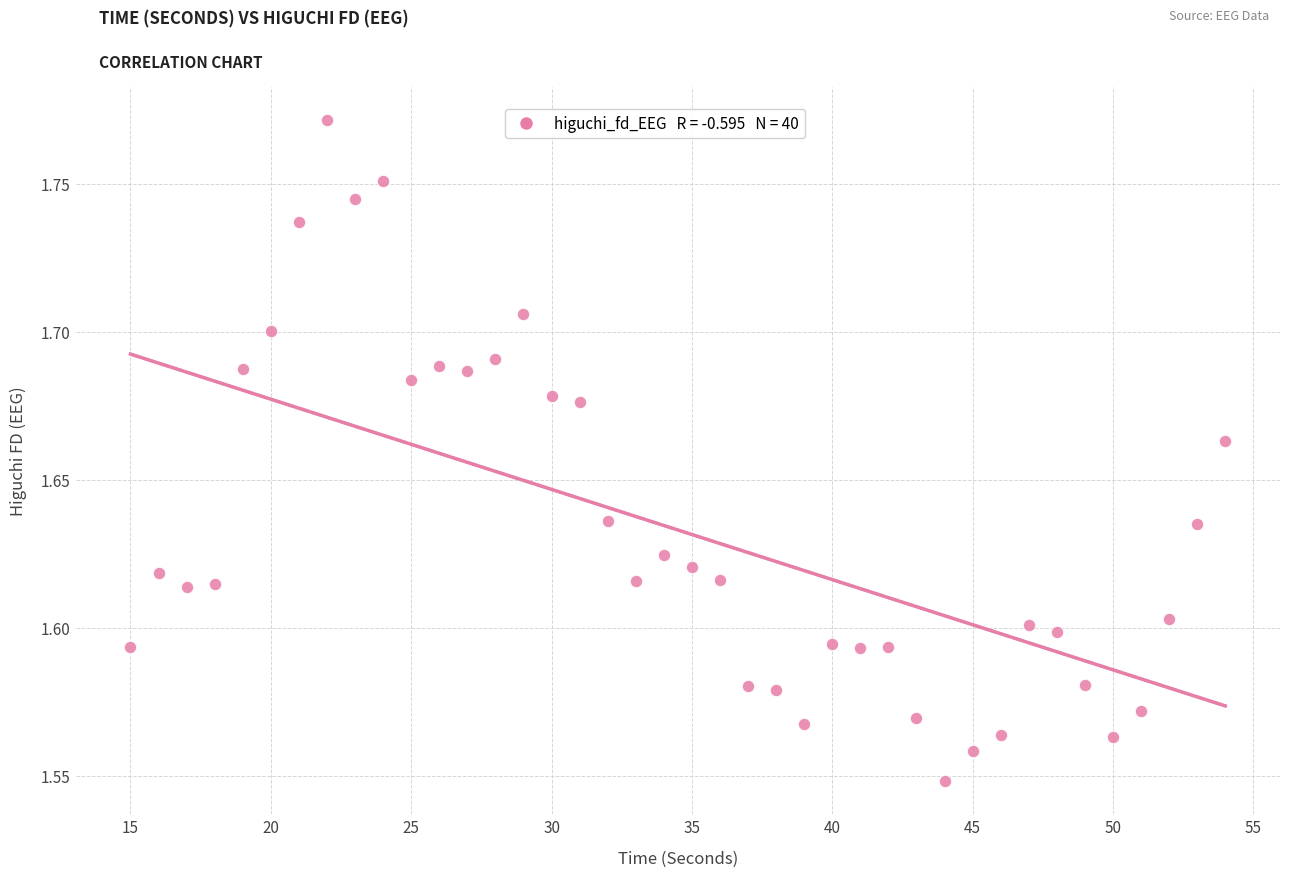

What is the range of X values (max minus min)?

39.0